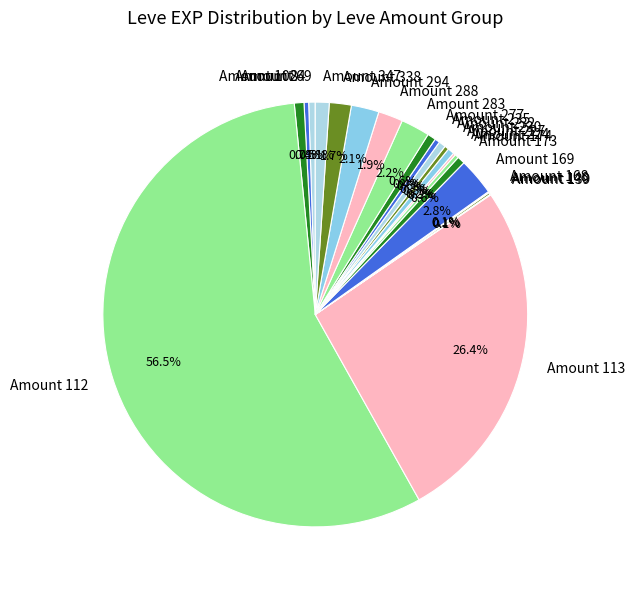

Is Amount 113 the majority of the pie?

No